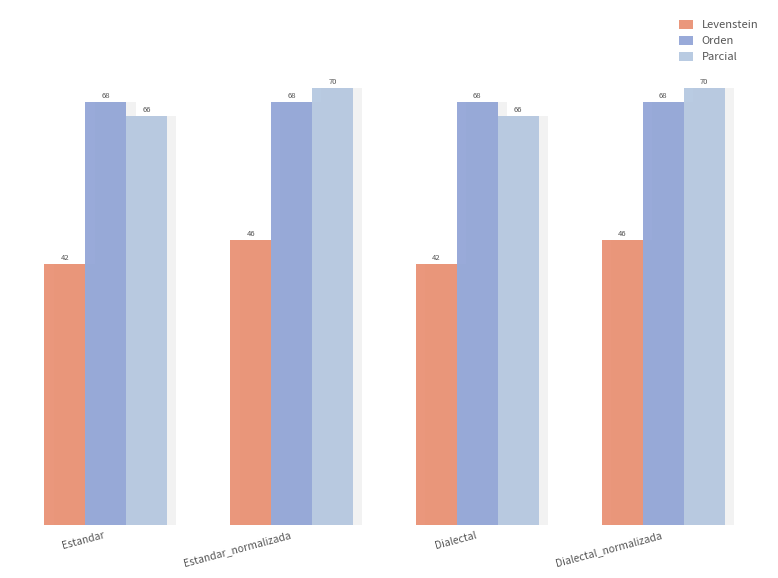

What is the sum of all Orden values?

271.9